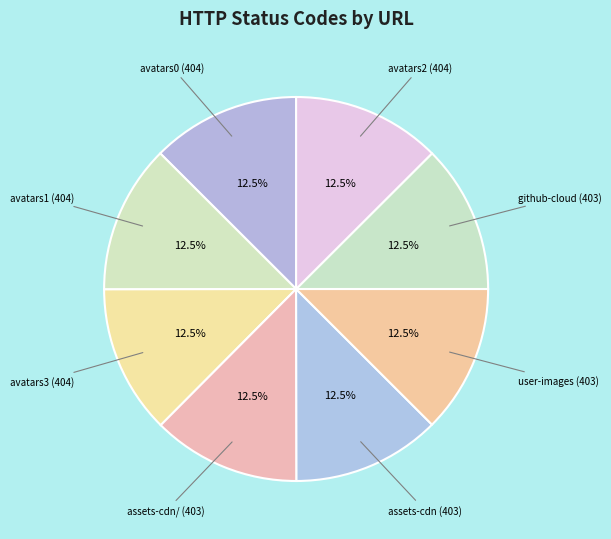

Is the sum of avatars2 (404) and assets-cdn/ (403) greater than half?

No